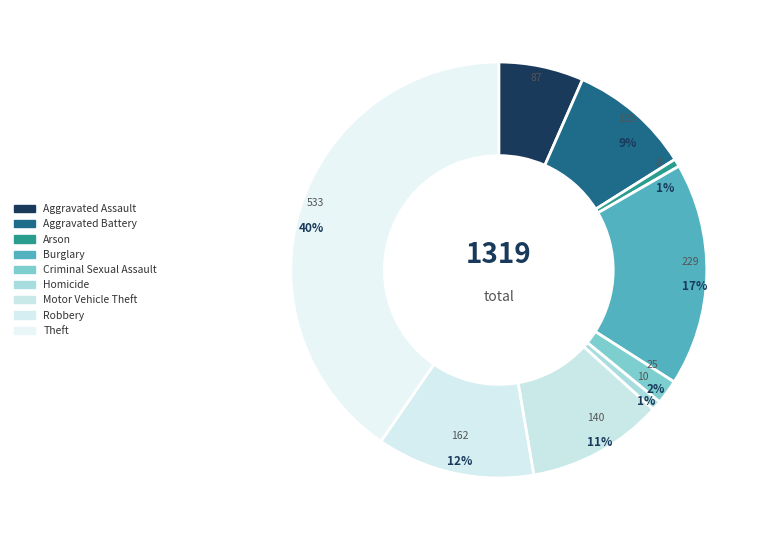

True or false: Robbery accounts for 1% of the total.

False